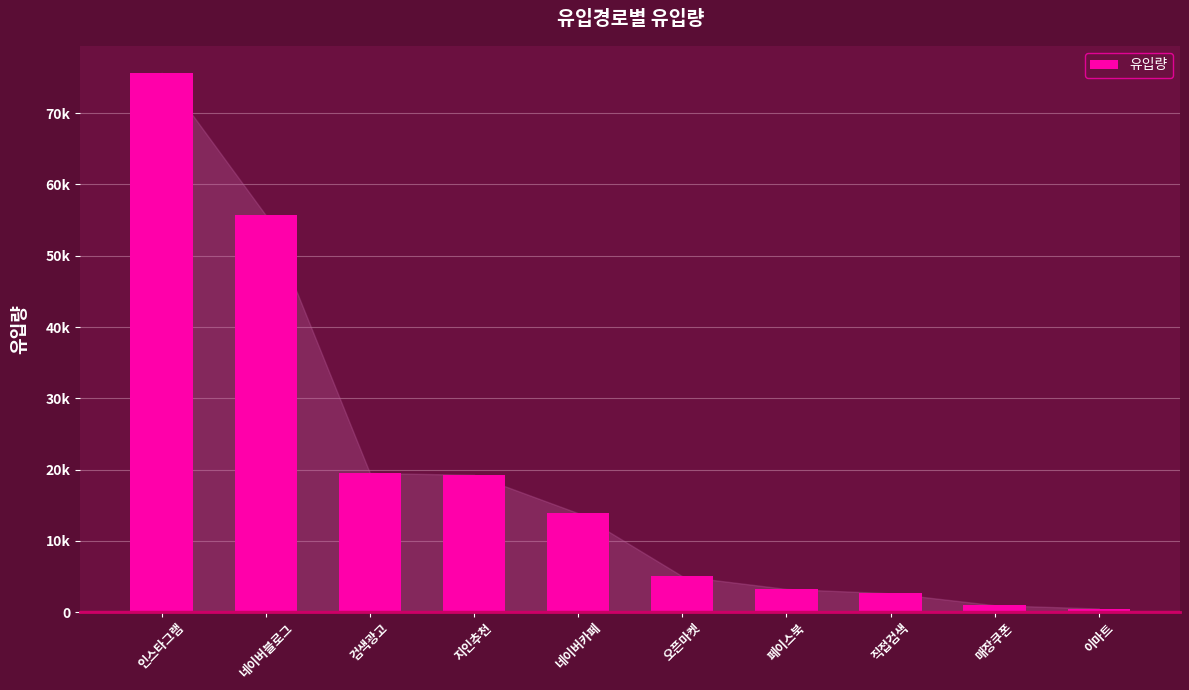

Are the bars horizontal?

No